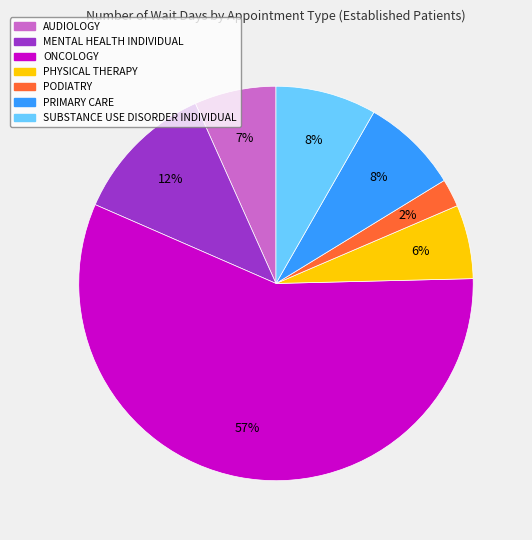

Combined, do ONCOLOGY and PRIMARY CARE account for over 50%?

Yes